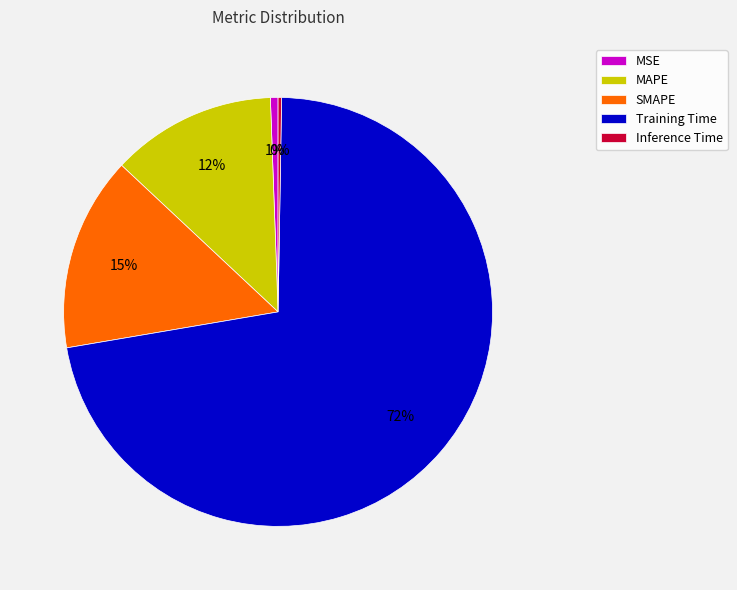

Which slice is the largest?

Training Time